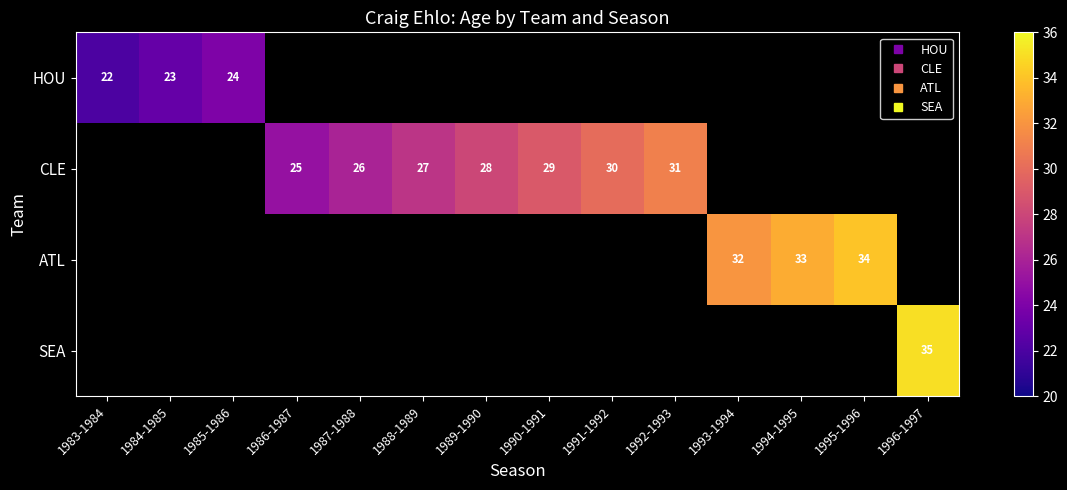

What is the maximum value for HOU?

24.0